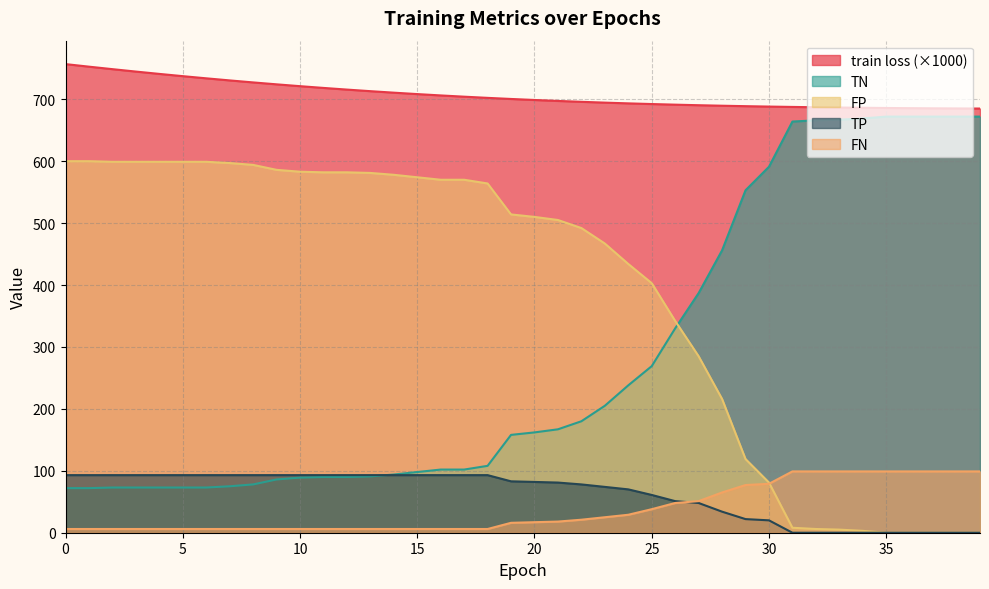

How many lines are shown in the chart?

5